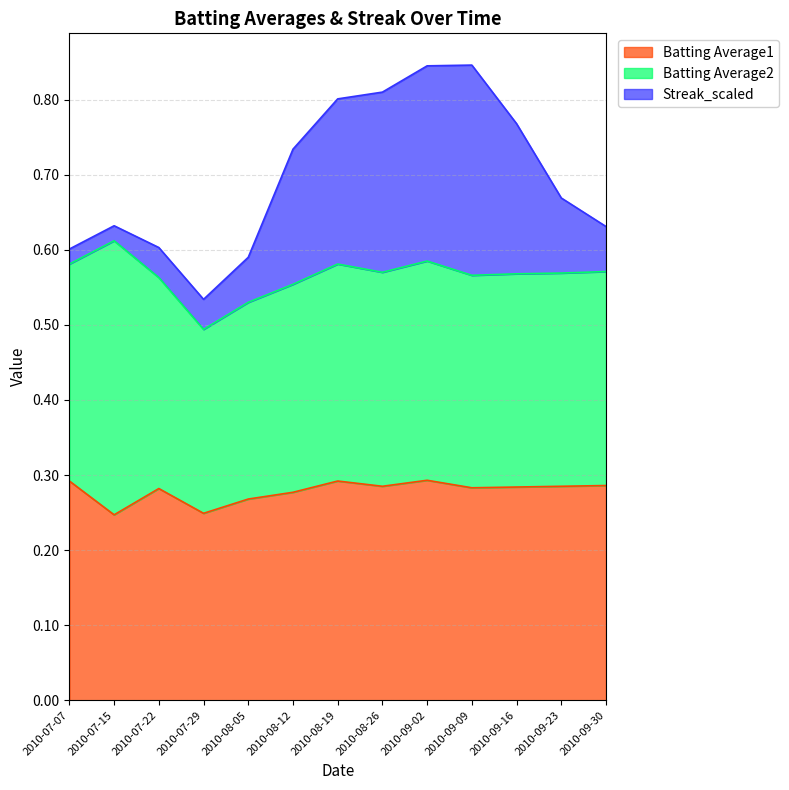

What are all the series names shown in the legend?

Batting Average1, Batting Average2, Streak_scaled